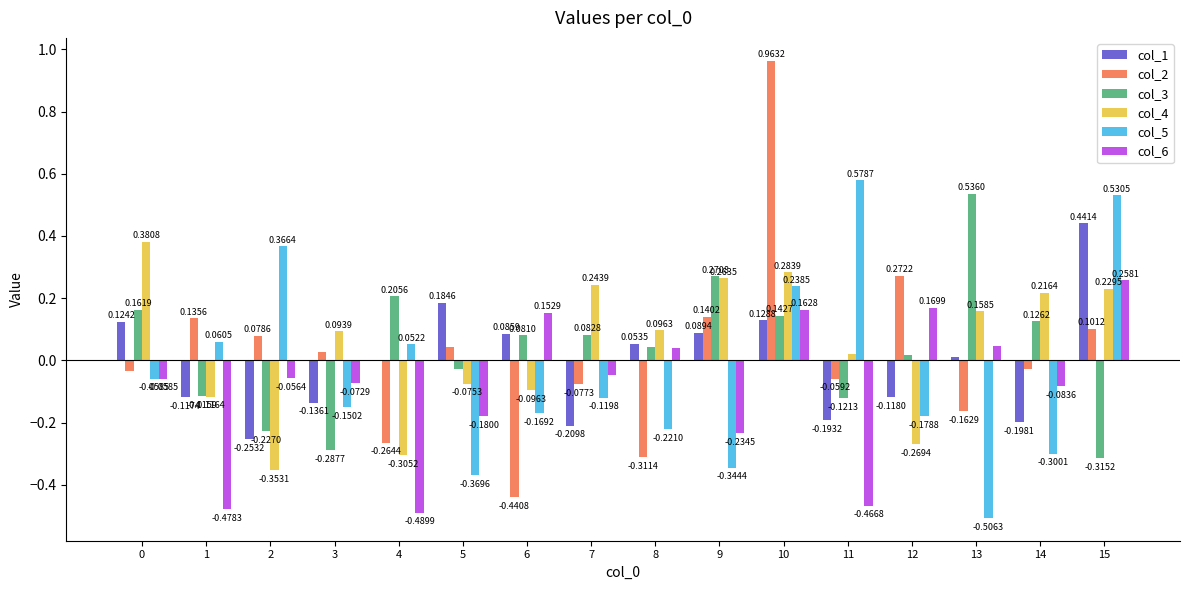

At which category is the sum across all series the highest?

10